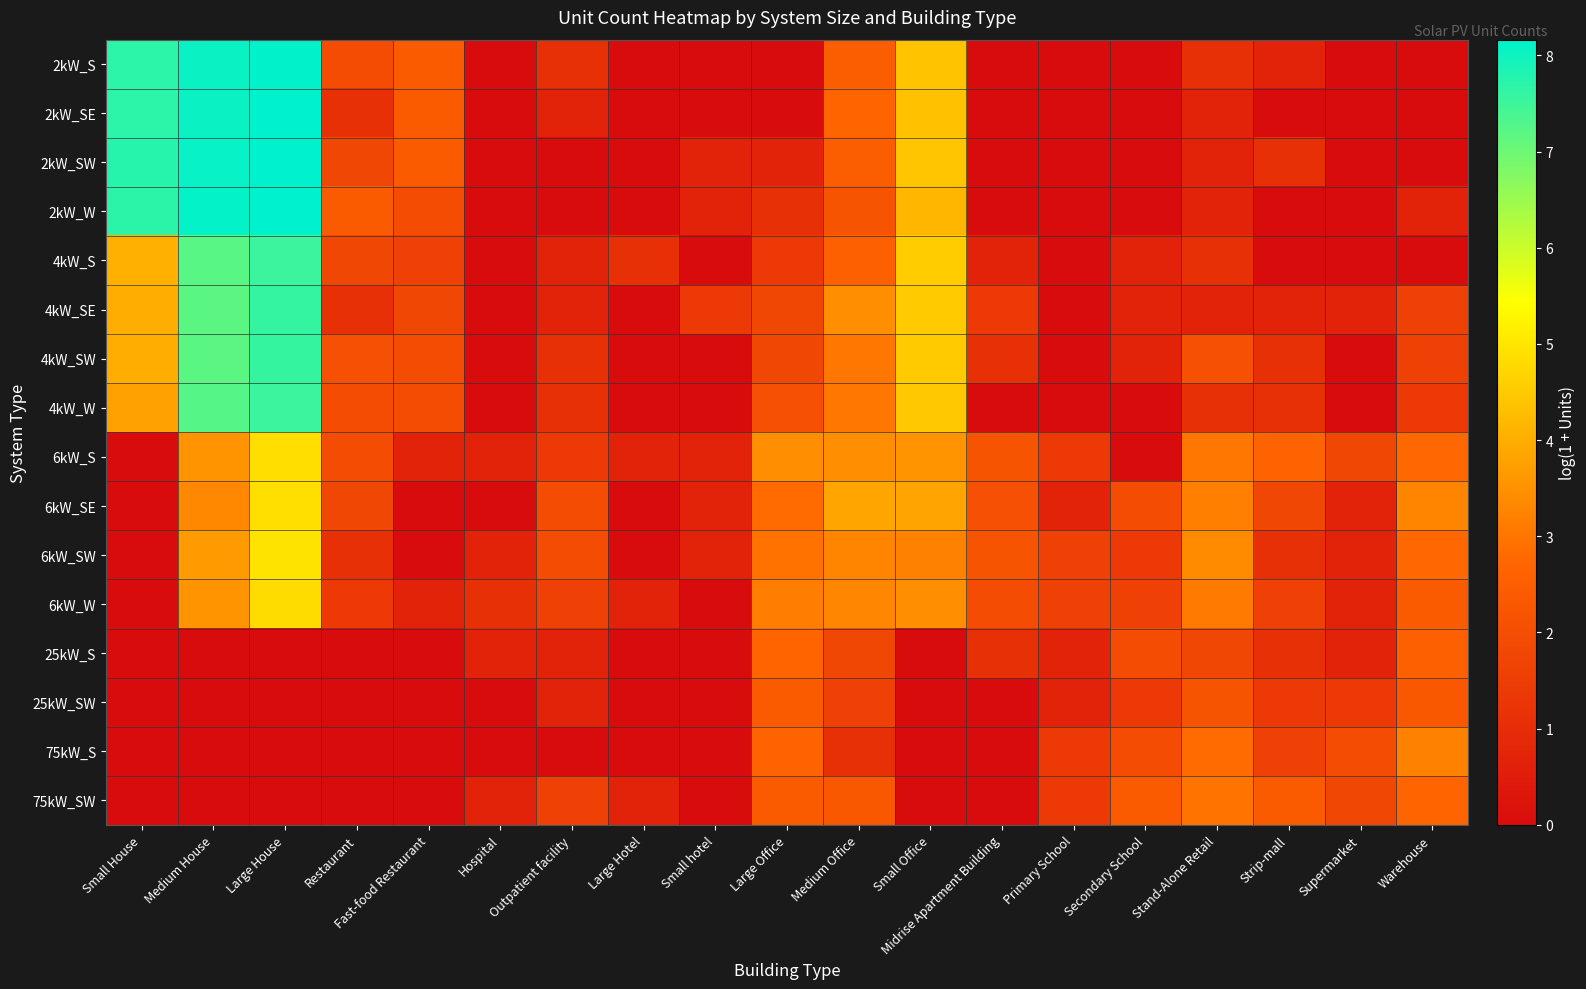

At which category does the chart reach its minimum across all series?

Hospital